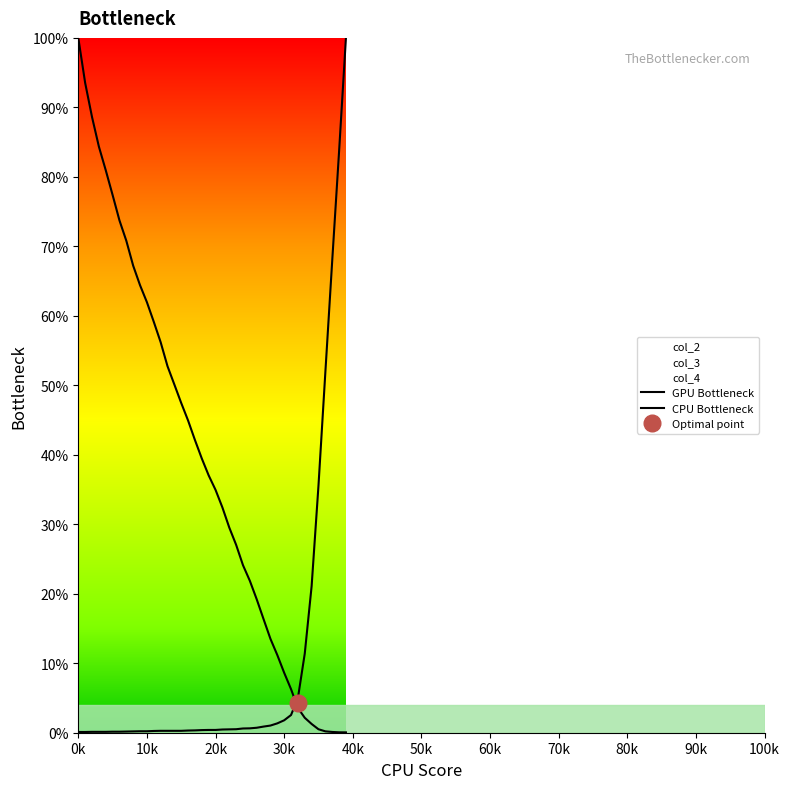

At how many categories does at least one series exceed 1?

40